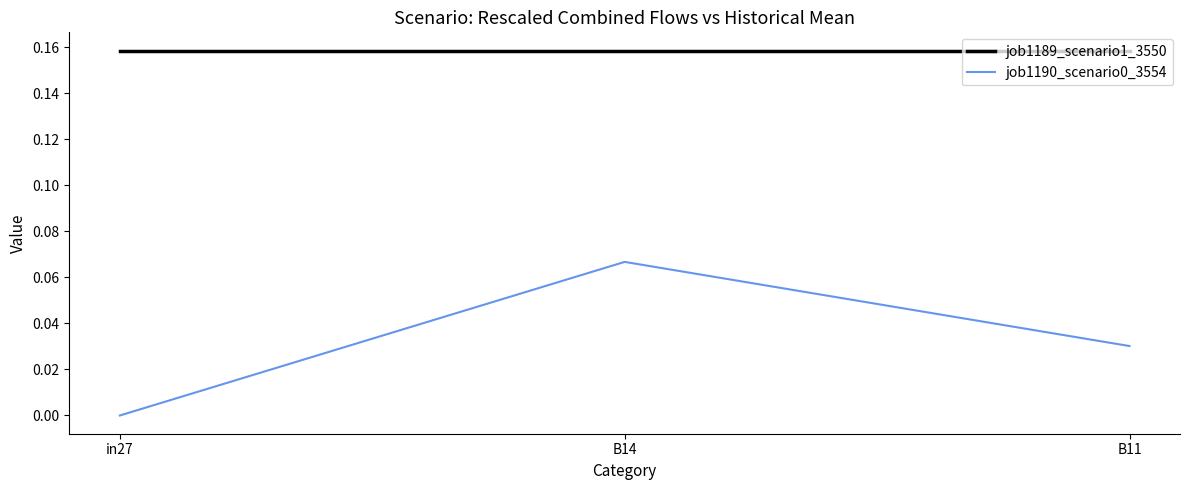

What position from the right is in27?

3